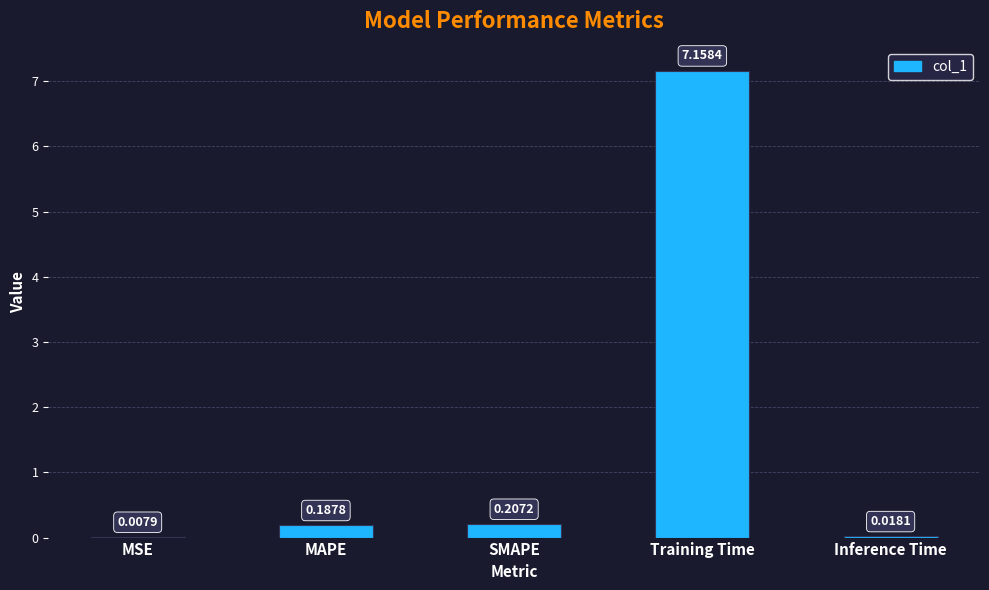

Where is the data nearest to the value 3?

SMAPE